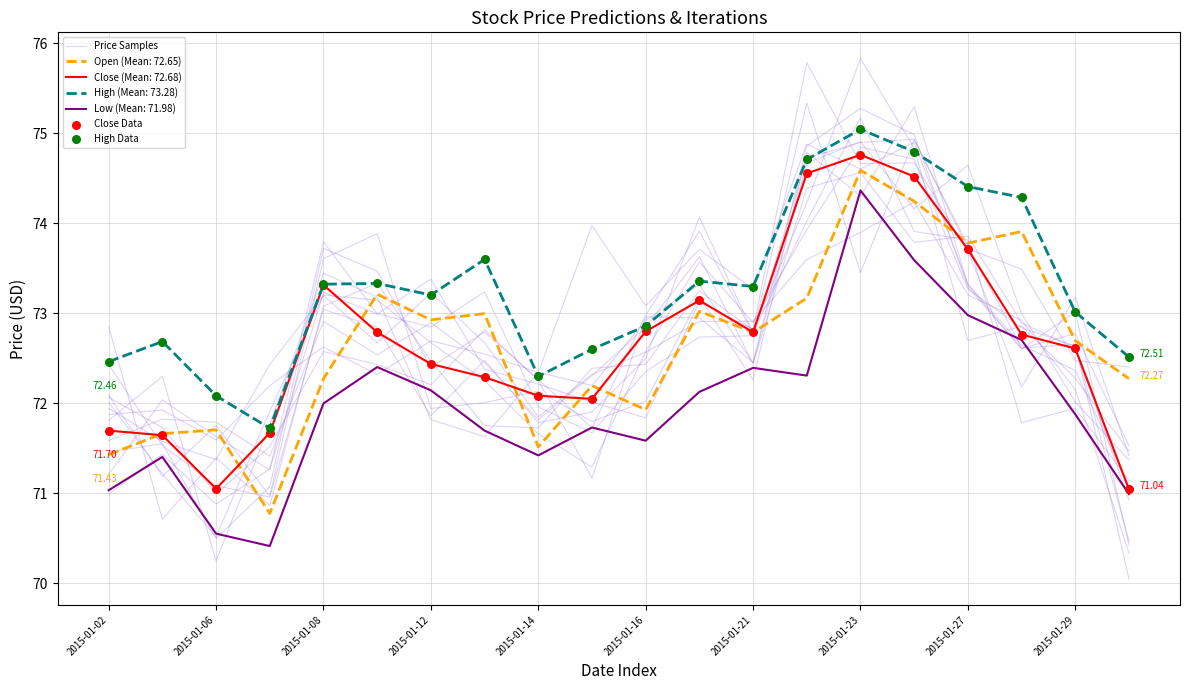

Which series reaches the maximum Y coordinate?

High Data